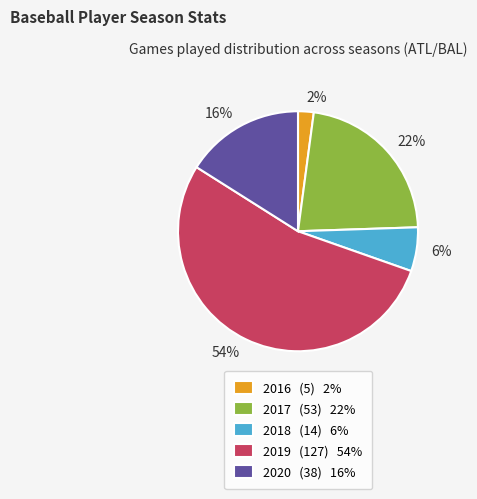

To the nearest percent, what portion does 2019 represent?

54%